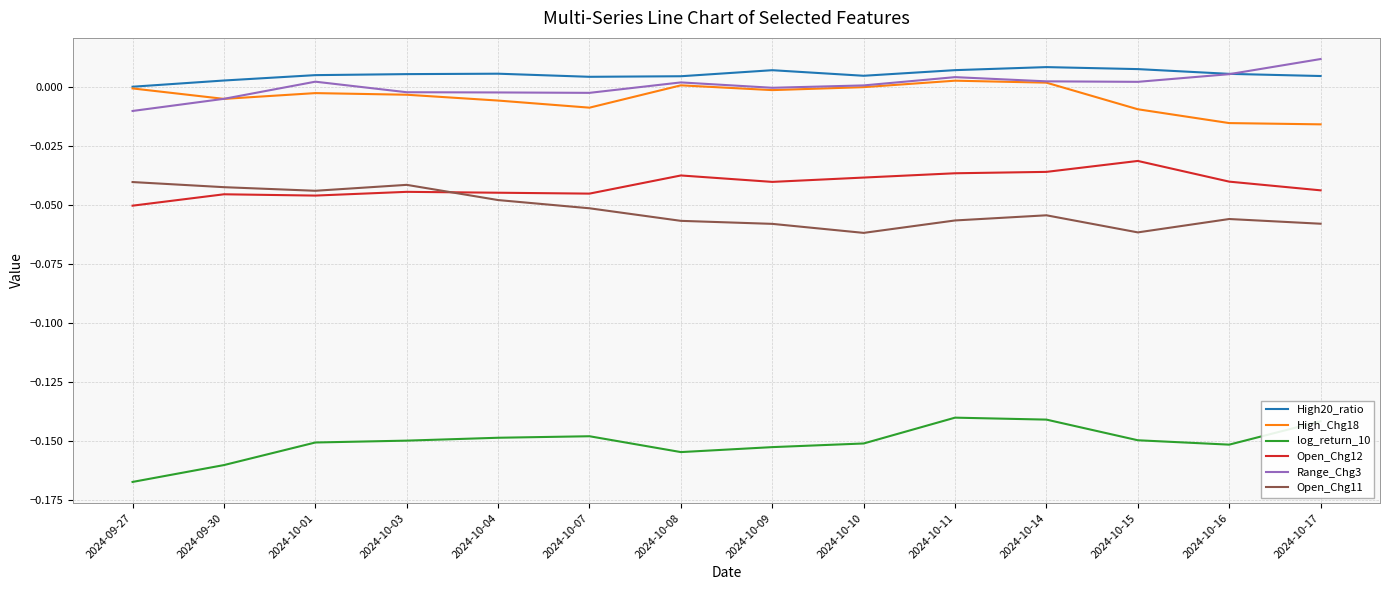

Is the value of Open_Chg12 at 2024-10-04 greater than the value of High20_ratio at 2024-10-11?

No